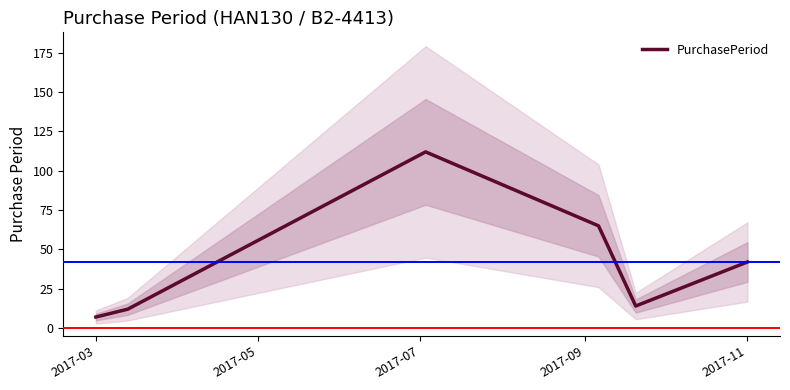

At which category does the chart reach its minimum across all series?

2017-03